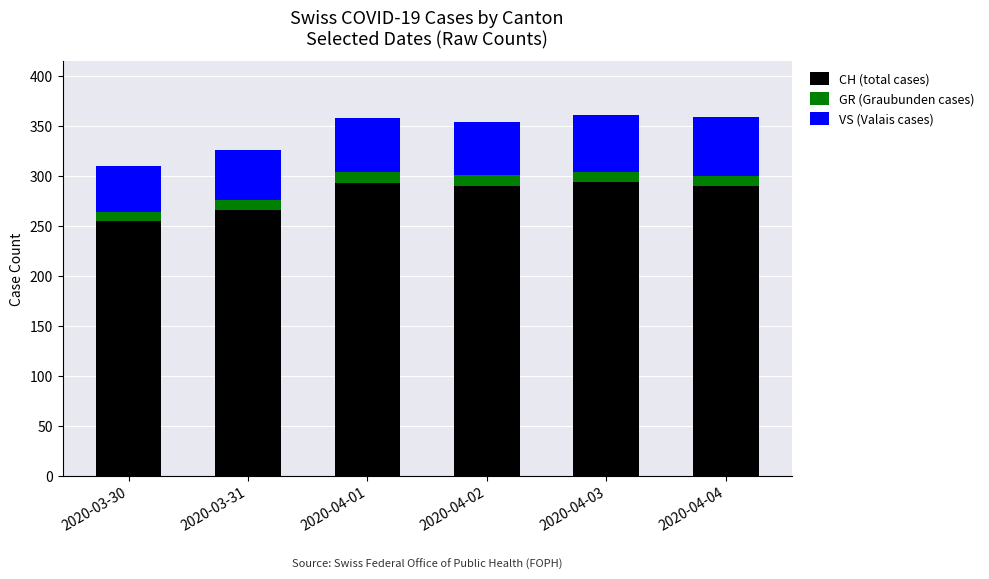

What is the average value of the CH (total cases) series?

281